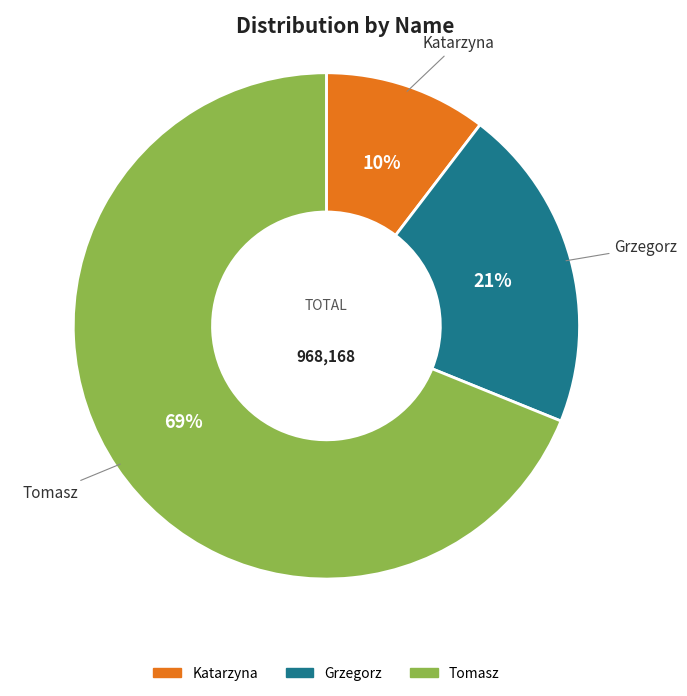

To the nearest percent, what is the average slice percentage?

33%